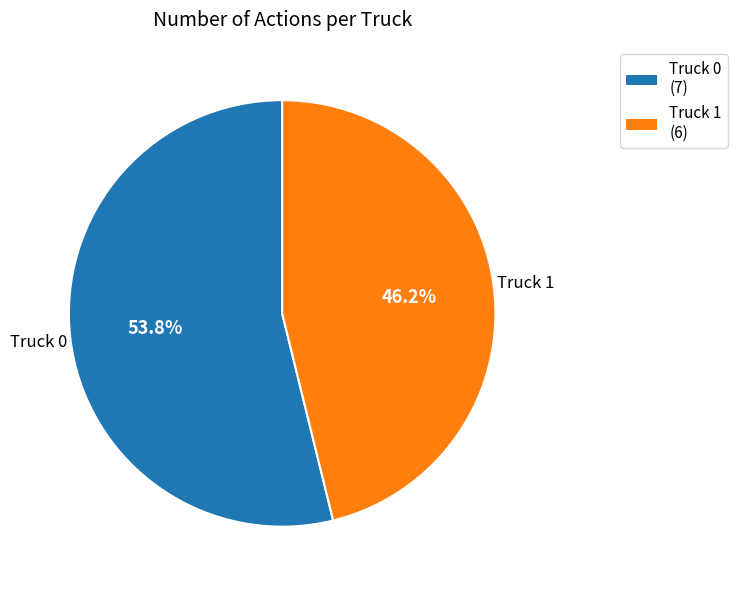

What percentage is the Truck 0 slice, to the nearest percent?

54%